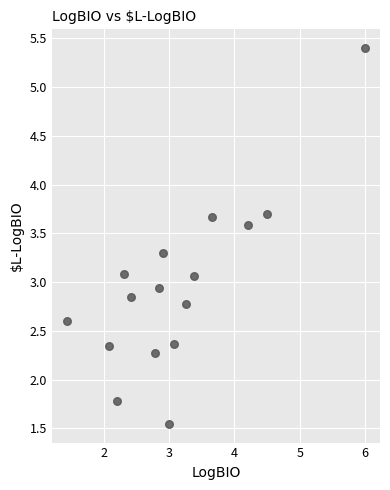

What is the range of X values (max minus min)?

4.6